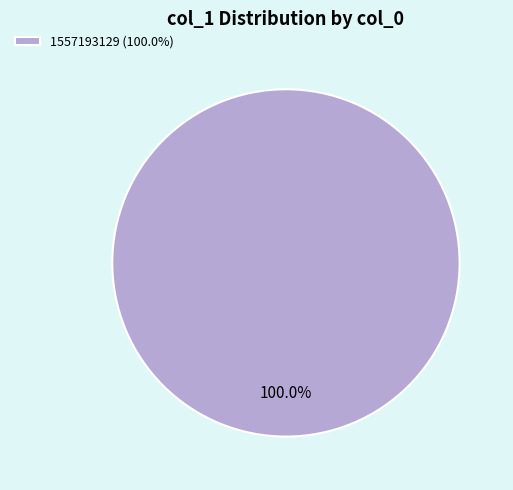

Rank the categories by value from lowest to highest.

1557193129 (100.0%)